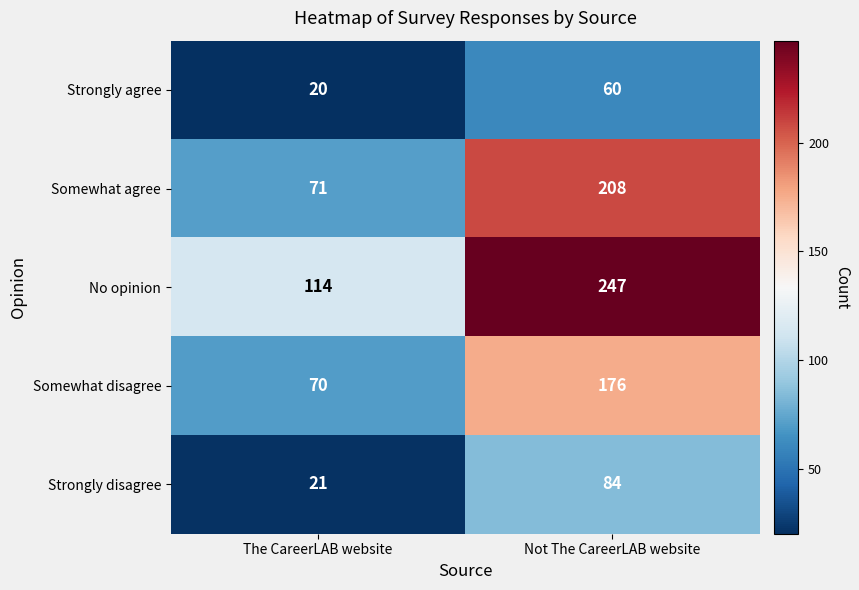

Which category has the lowest value across all series?

The CareerLAB website